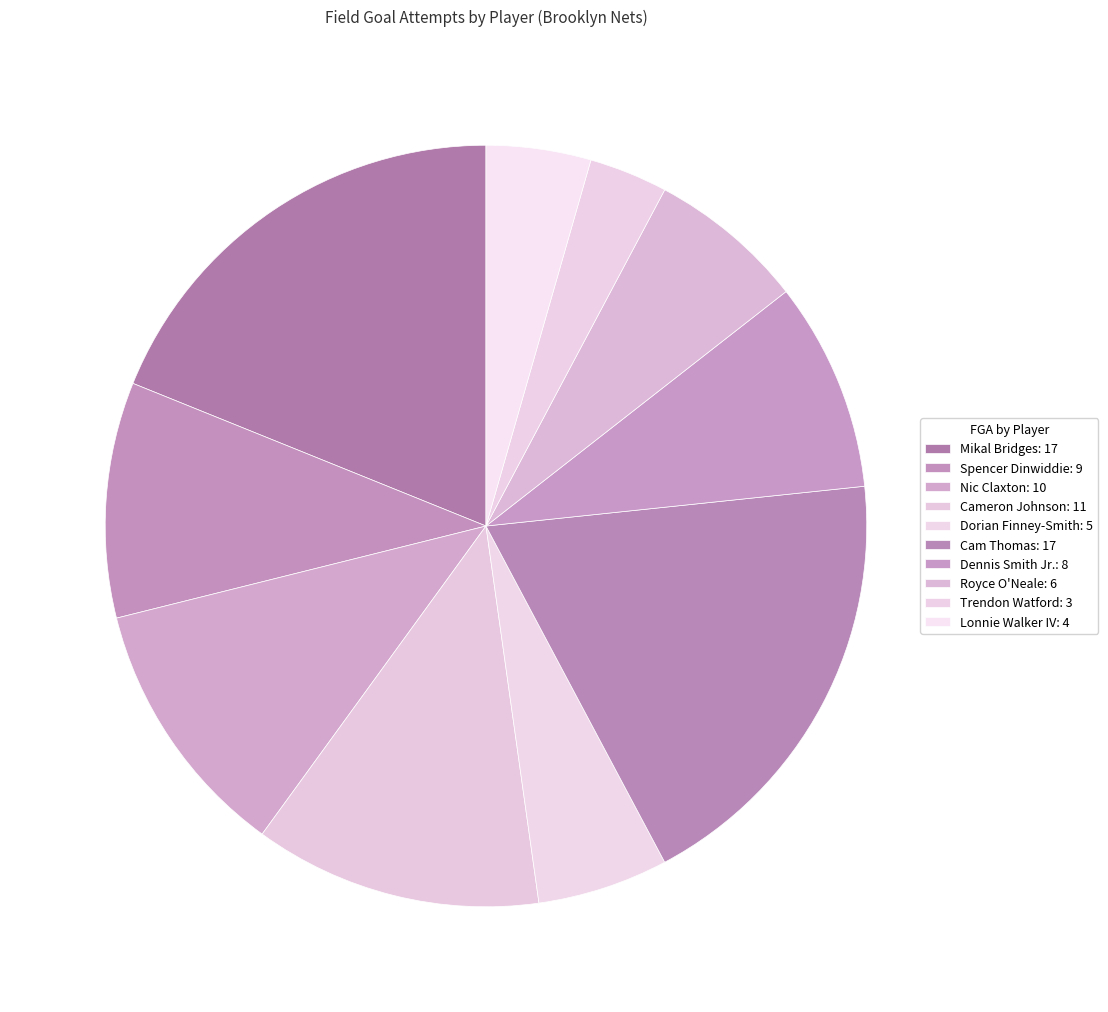

Count the number of slices in the pie.

10